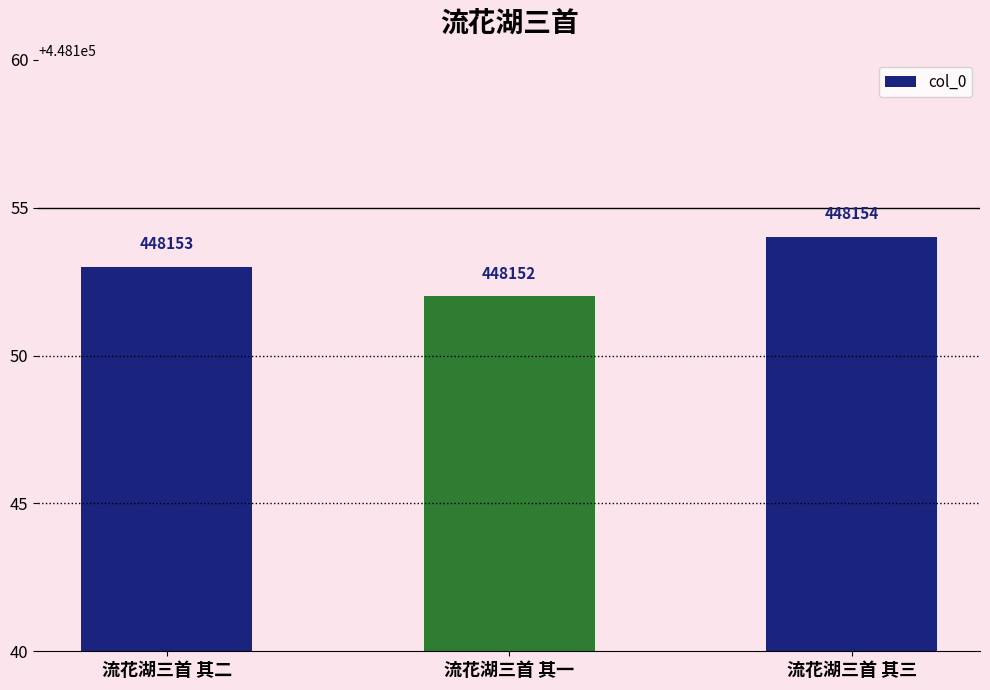

Rank the categories by value from lowest to highest.

流花湖三首 其一, 流花湖三首 其二, 流花湖三首 其三